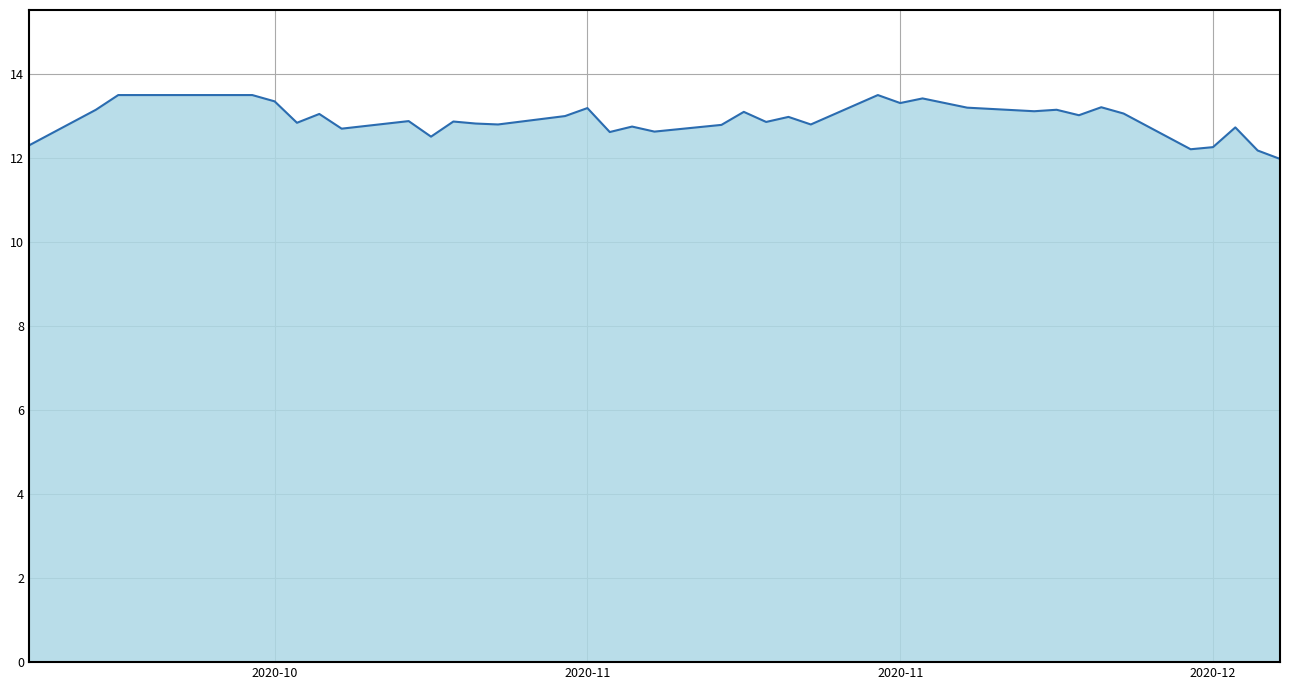

What is the greatest value displayed?

13.5